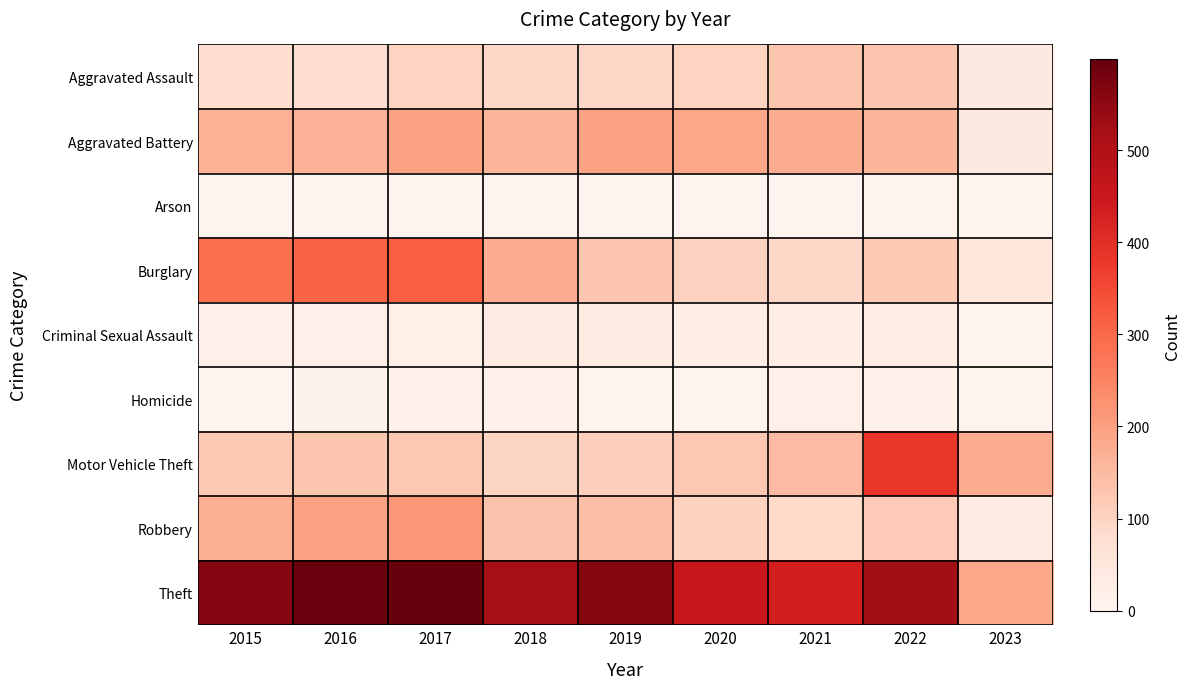

Which has a higher value, 2023 or 2017?

2017